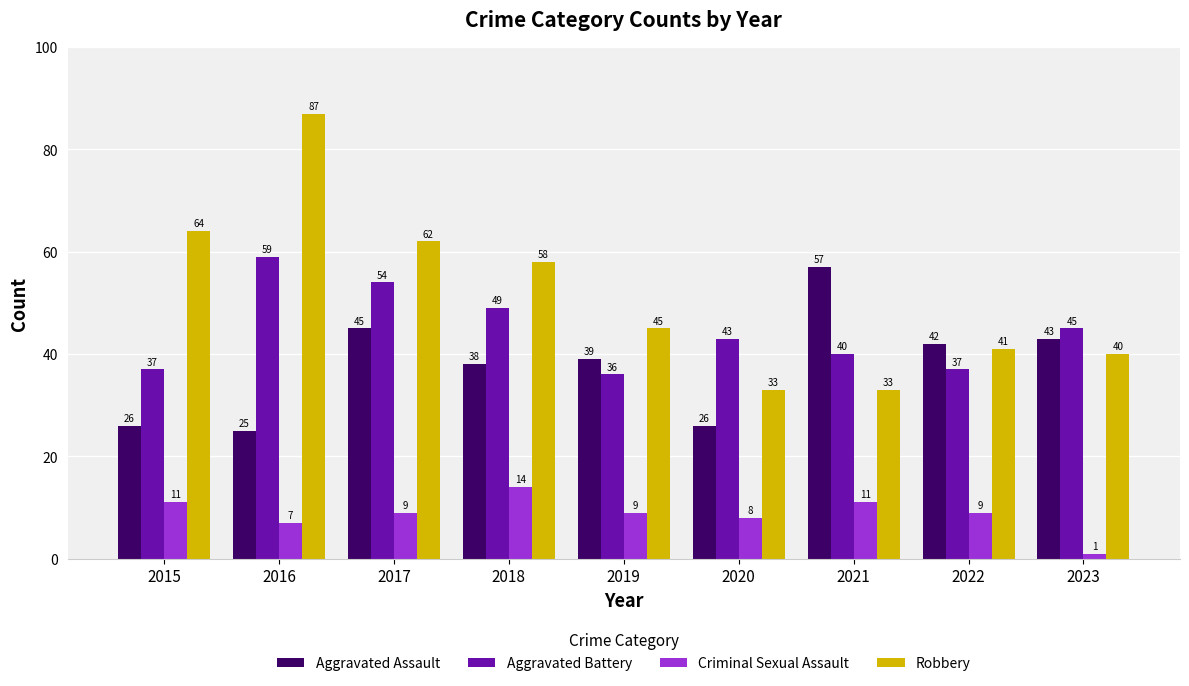

Between 2016 and 2022, which series saw the biggest shift?

Robbery